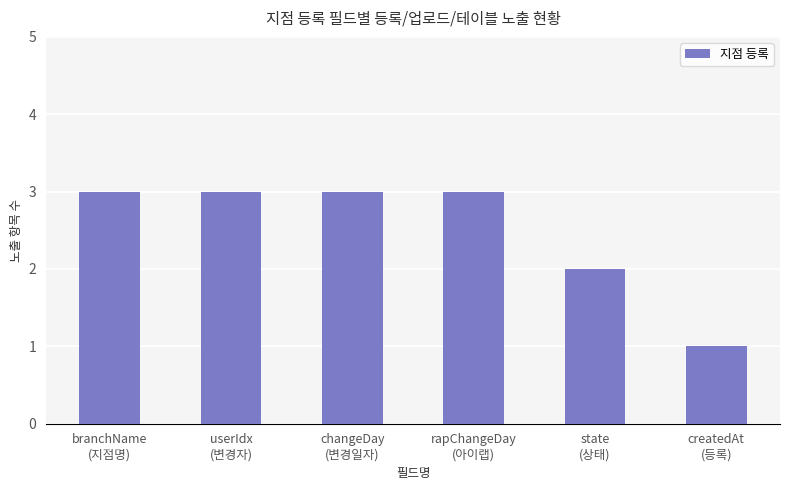

What is the greatest value displayed?

3